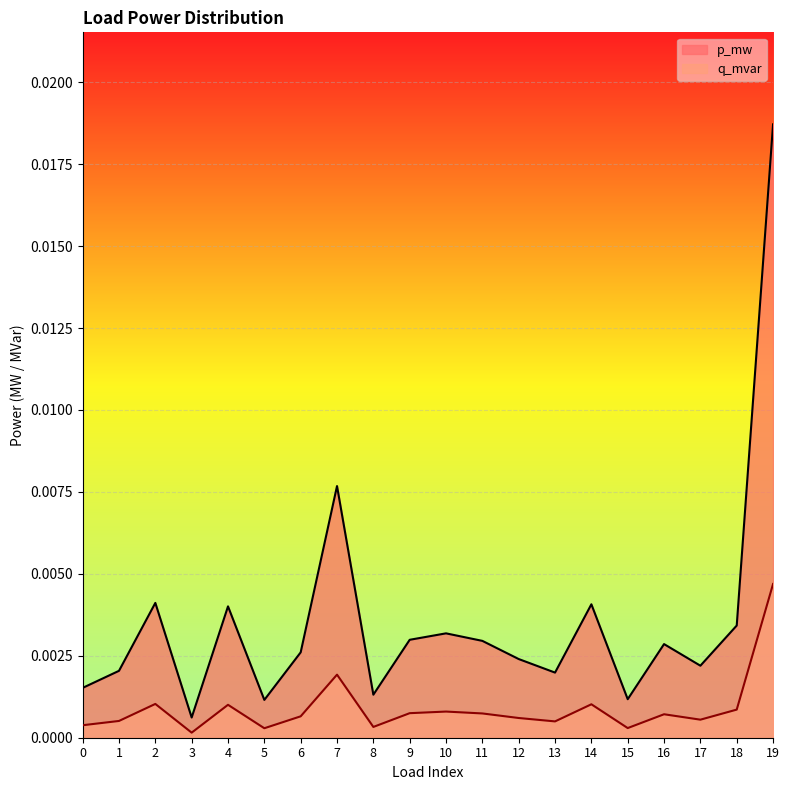

At which category does p_mw reach its first local valley?

3